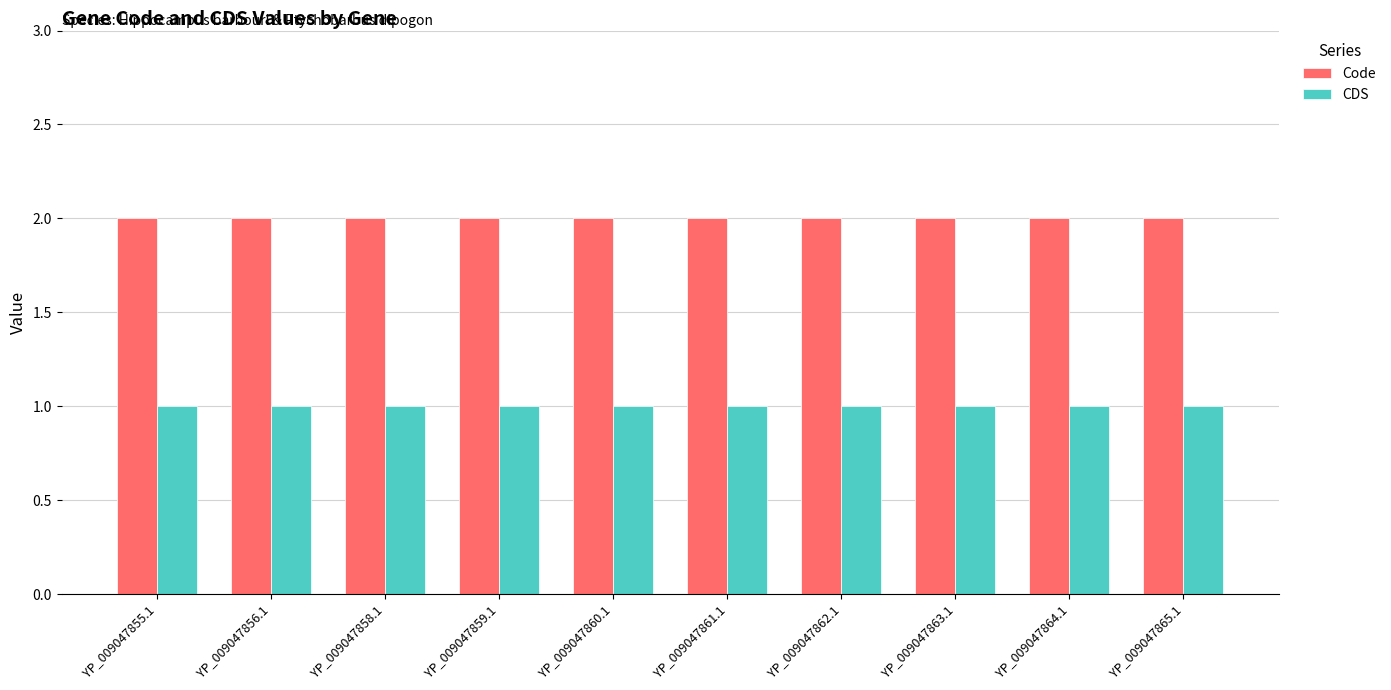

What is the sum of the Code values at YP_009047861.1 and YP_009047864.1?

4